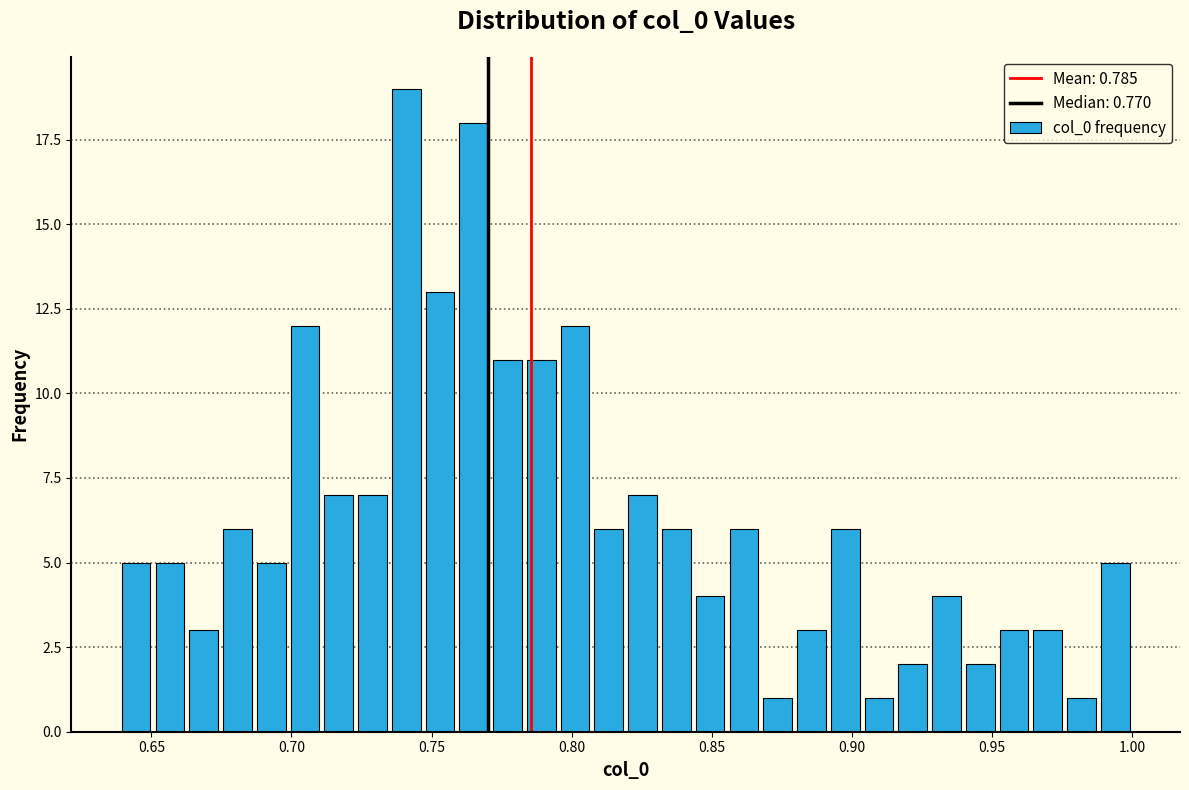

Around what value on the x-axis is the tallest bar? Give the approximate position of its centre, as read against the axis.

0.740